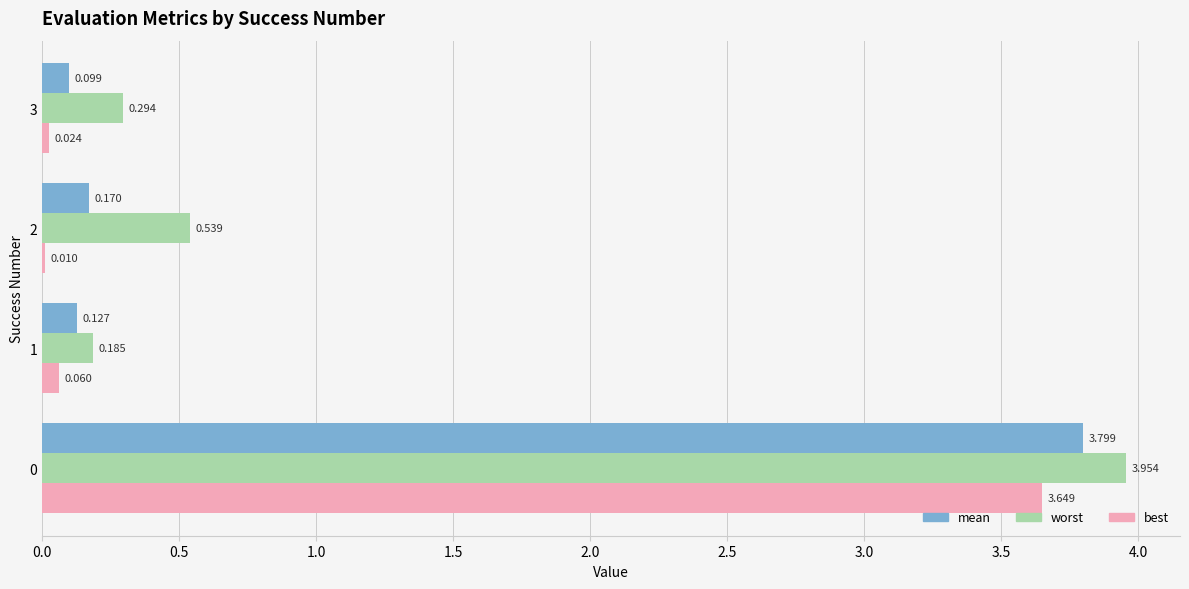

Is the value of worst at 0 greater than the value of best at 1?

Yes